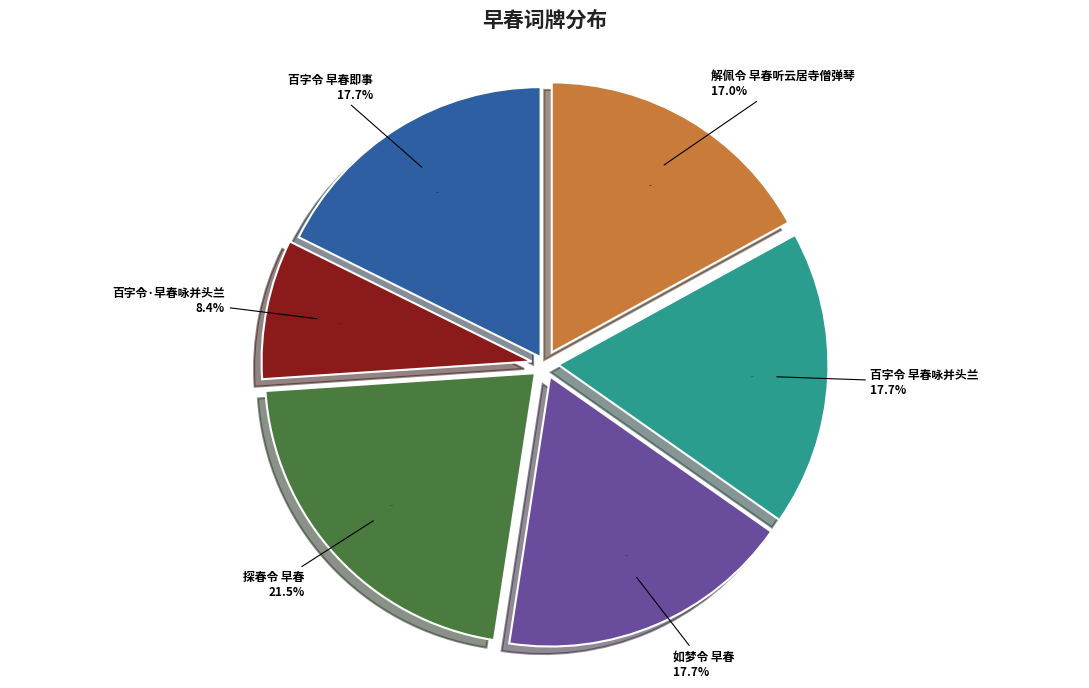

Does any single category account for the majority?

No